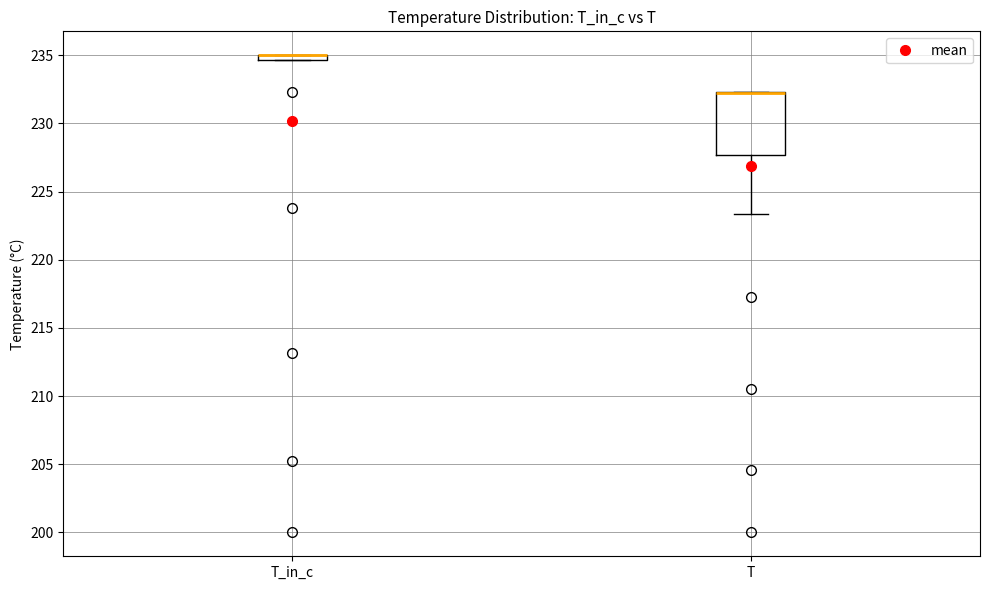

Which box is the tallest, from its lower edge to its upper edge?

T